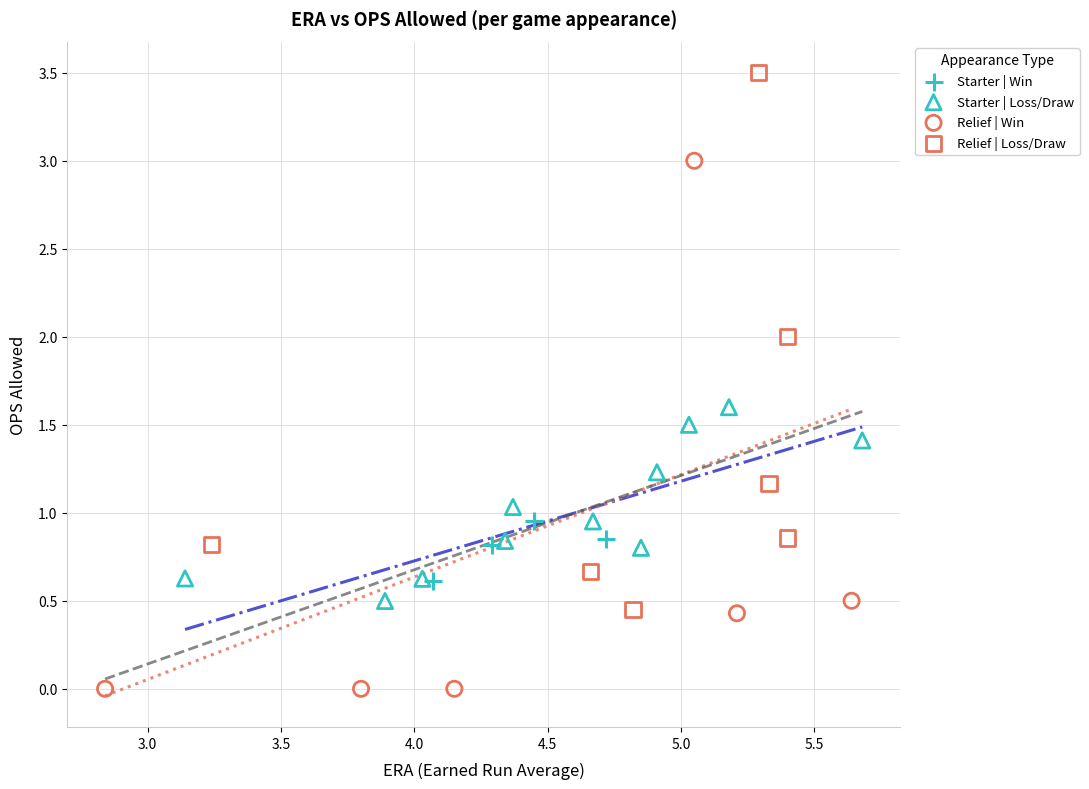

Which series reaches the minimum Y coordinate?

Relief | Win